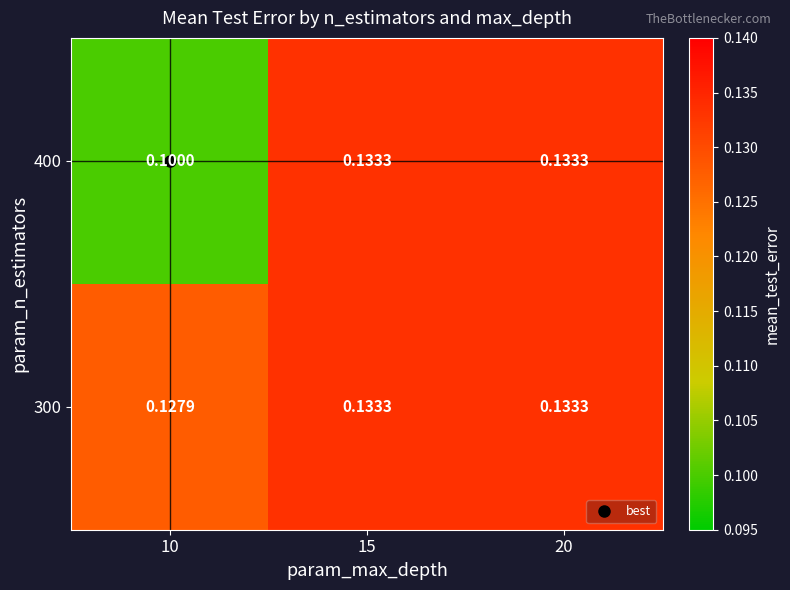

What is the total value across all series at 15?

0.3